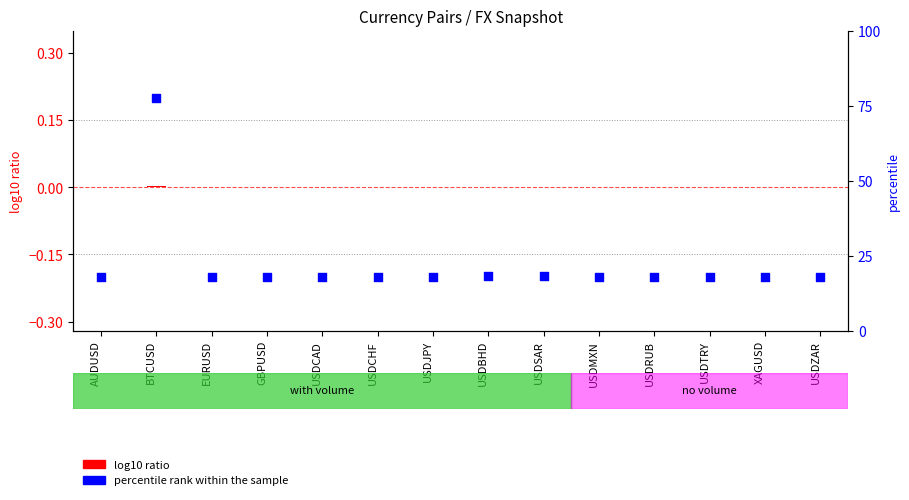

Which series contains the lowest Y value?

percentile rank within the sample